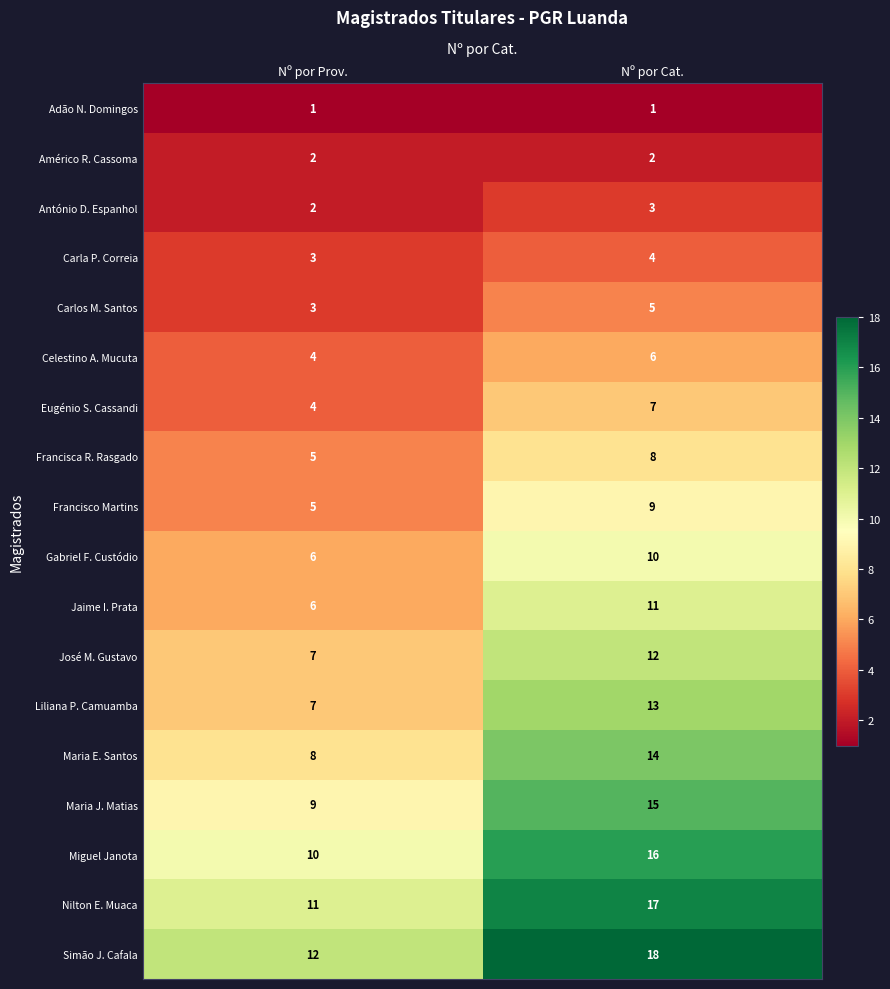

What is the difference between the maximum and minimum values in the Simão J. Cafala series?

6